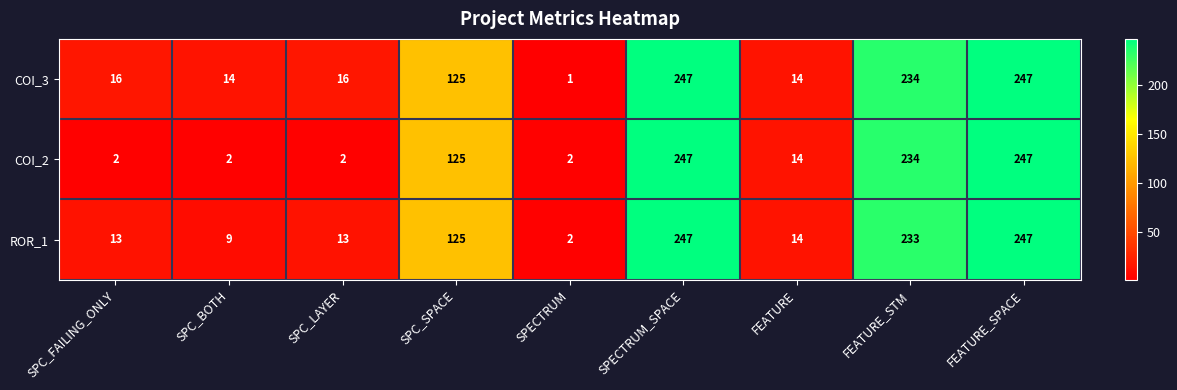

Rank the series at SPC_LAYER from lowest to highest value.

COI_2, ROR_1, COI_3